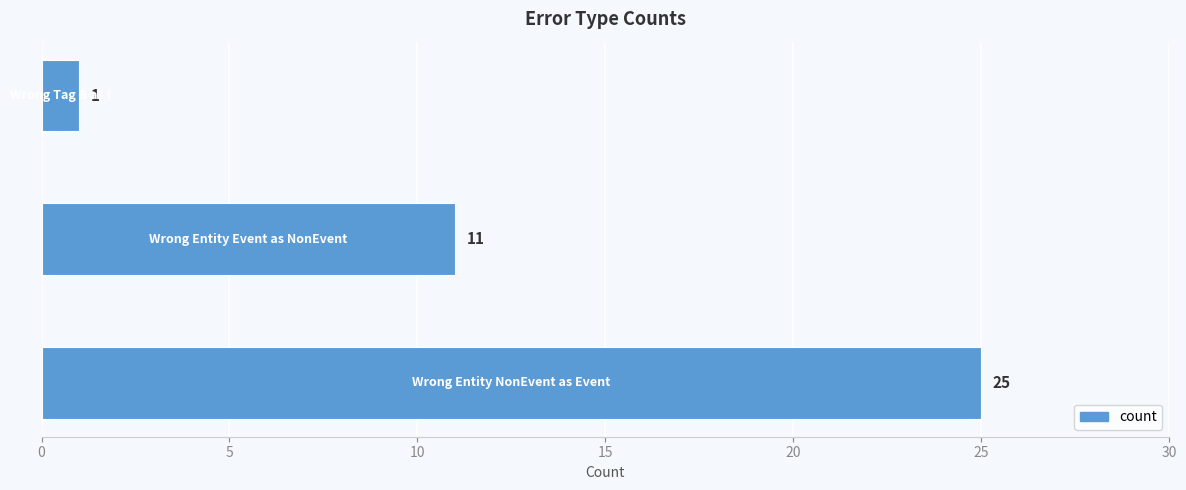

Reading bottom to top, transcribe all the data shown in this chart.

25	11	1